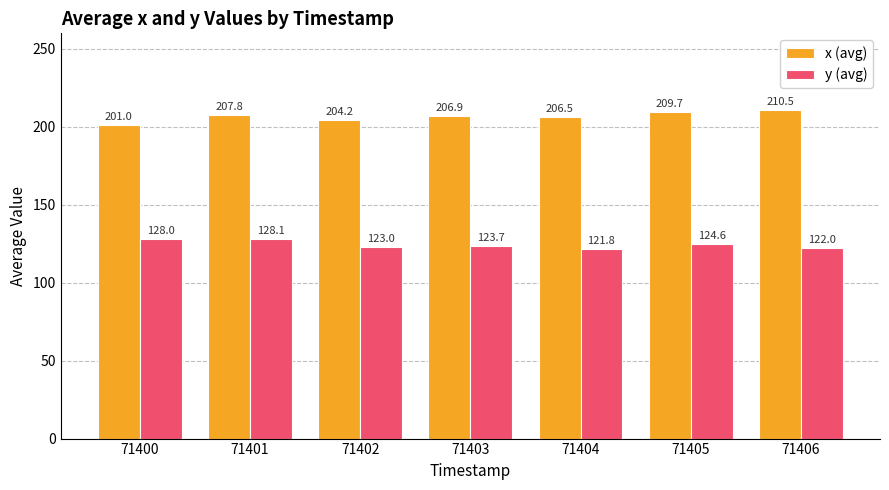

What is the sum of all x (avg) values?

1446.6